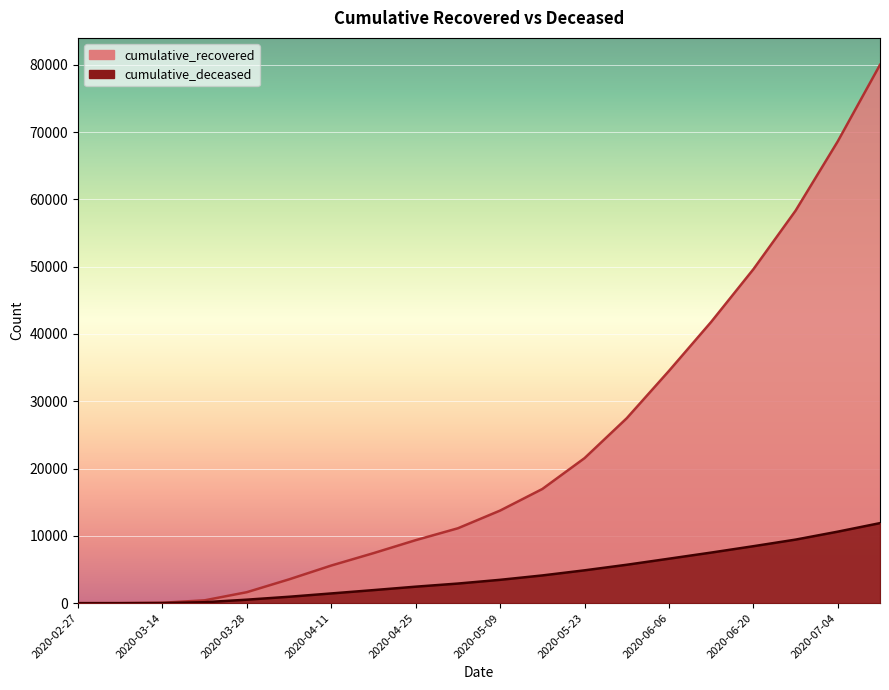

What is the total value across all series at 2020-03-28?

2152